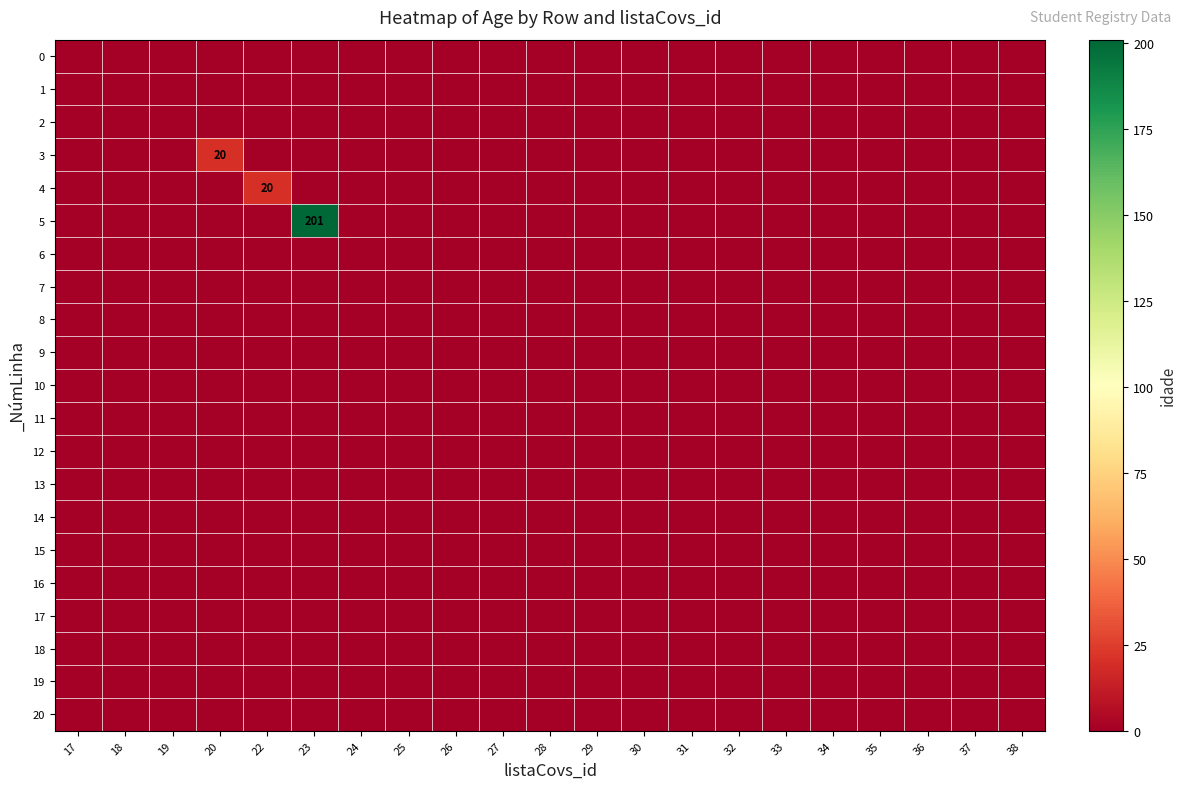

List the labels in order of 10 value, largest first.

17, 18, 19, 20, 22, 23, 24, 25, 26, 27, 28, 29, 30, 31, 32, 33, 34, 35, 36, 37, 38